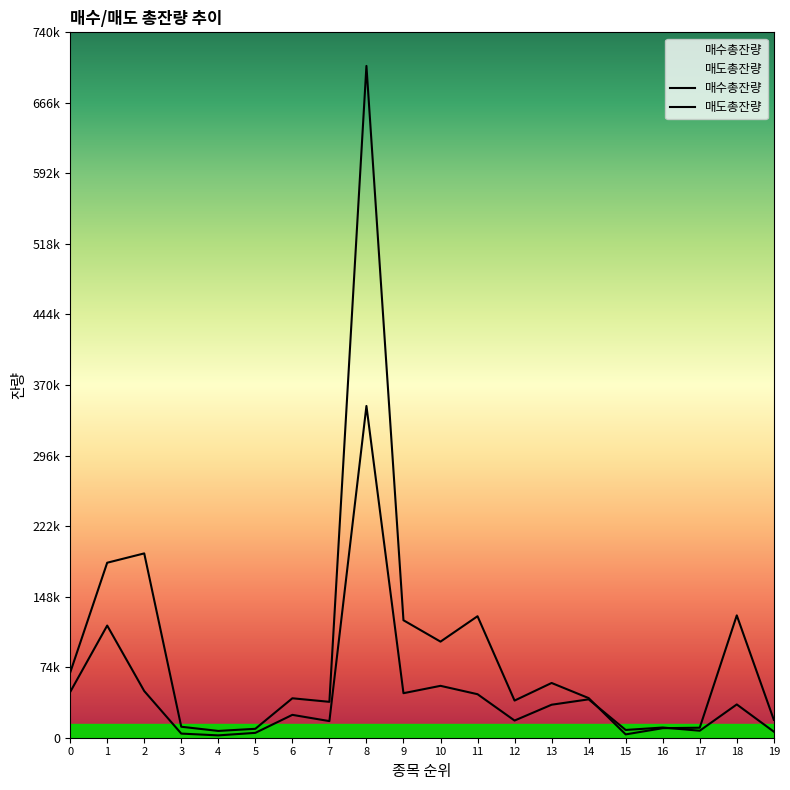

Which series changed the most between 13 and 14?

매수총잔량